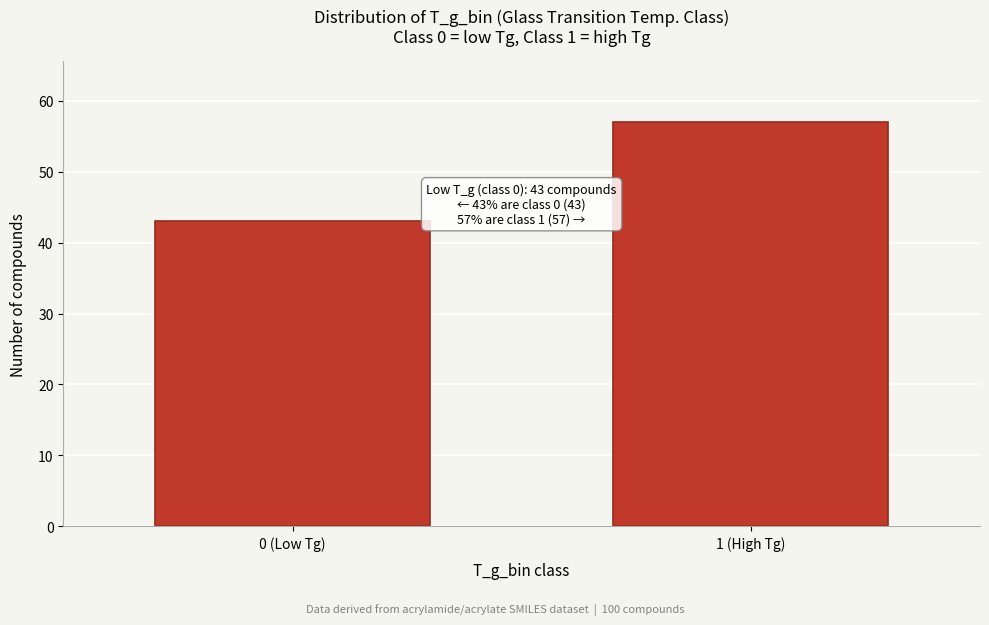

Reading left to right, extract all data points from this chart.

0 (Low Tg)=43	1 (High Tg)=57